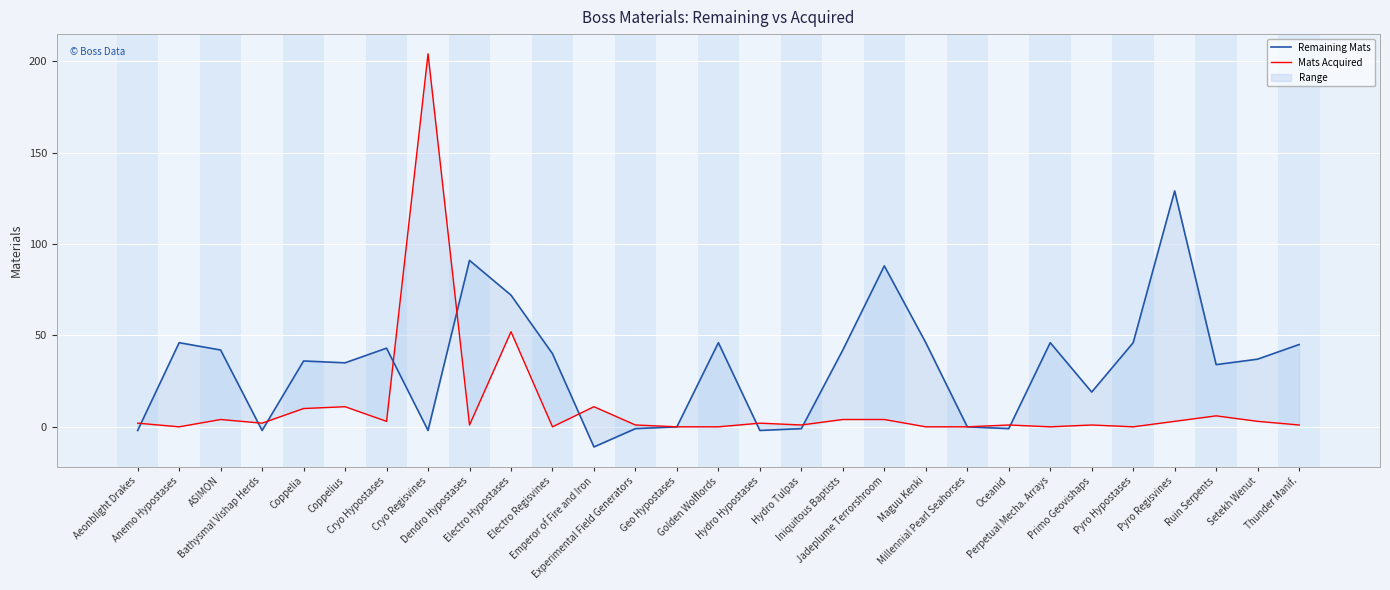

What is the difference between the Remaining Mats values at Emperor of Fire and Iron and Hydro Tulpas?

10